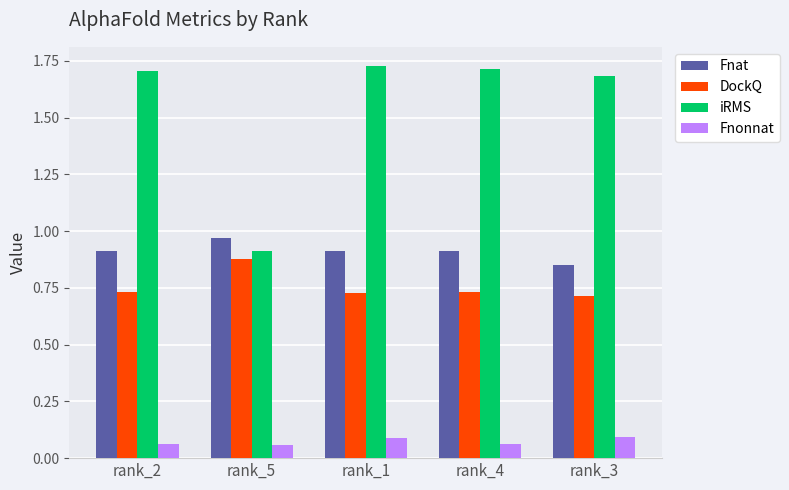

Between rank_5 and rank_1, which series saw the biggest shift?

iRMS